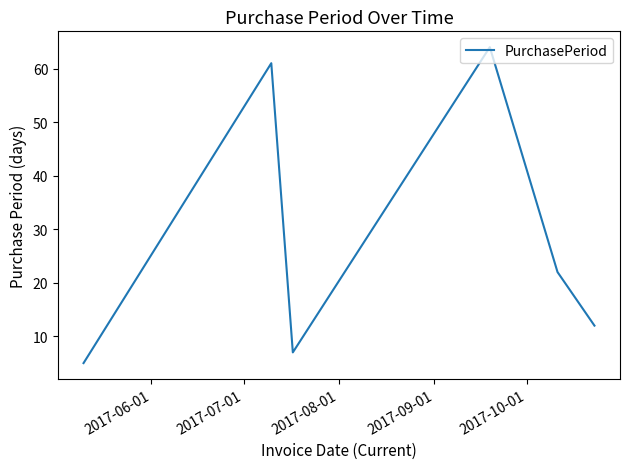

How many interior local peaks (higher than both neighbors) does the data have?

2